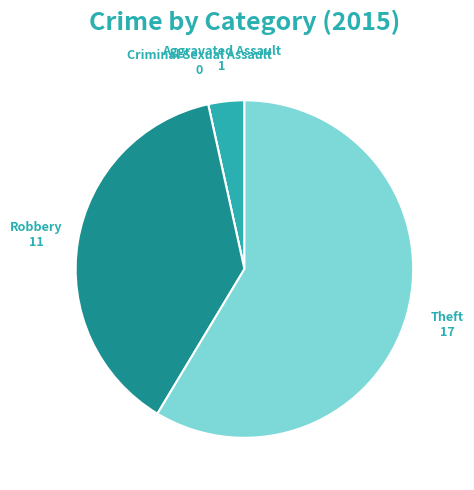

To the nearest percent, what is the average slice percentage?

25%